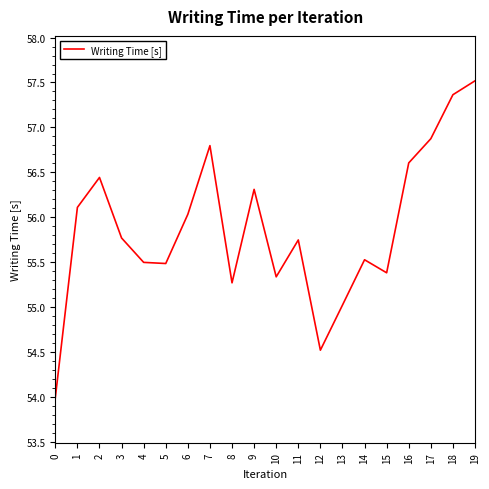

What is the approximate value at 7?

56.8